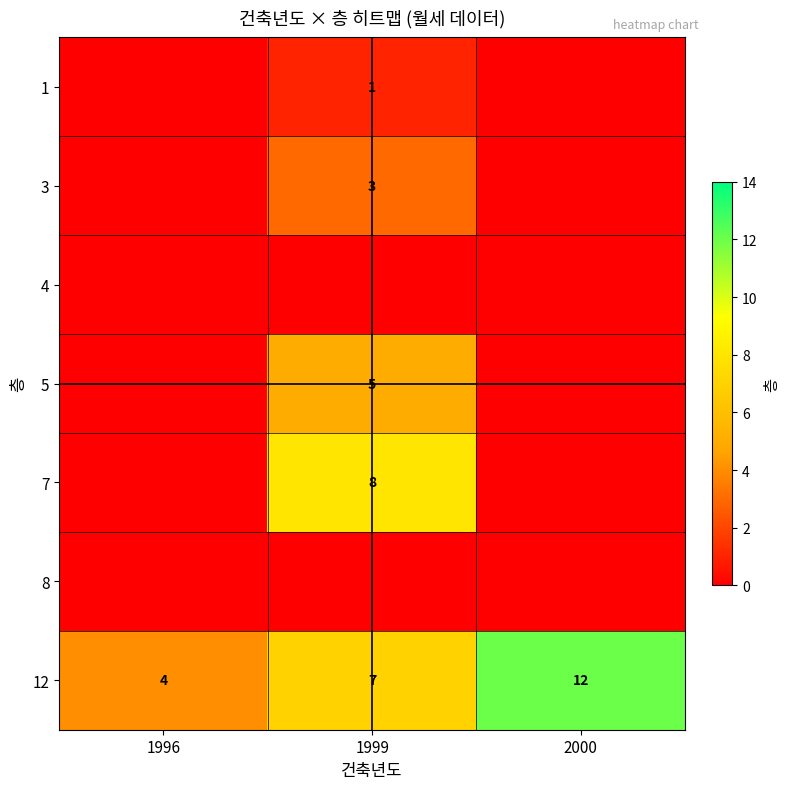

What is the maximum value for 12?

12